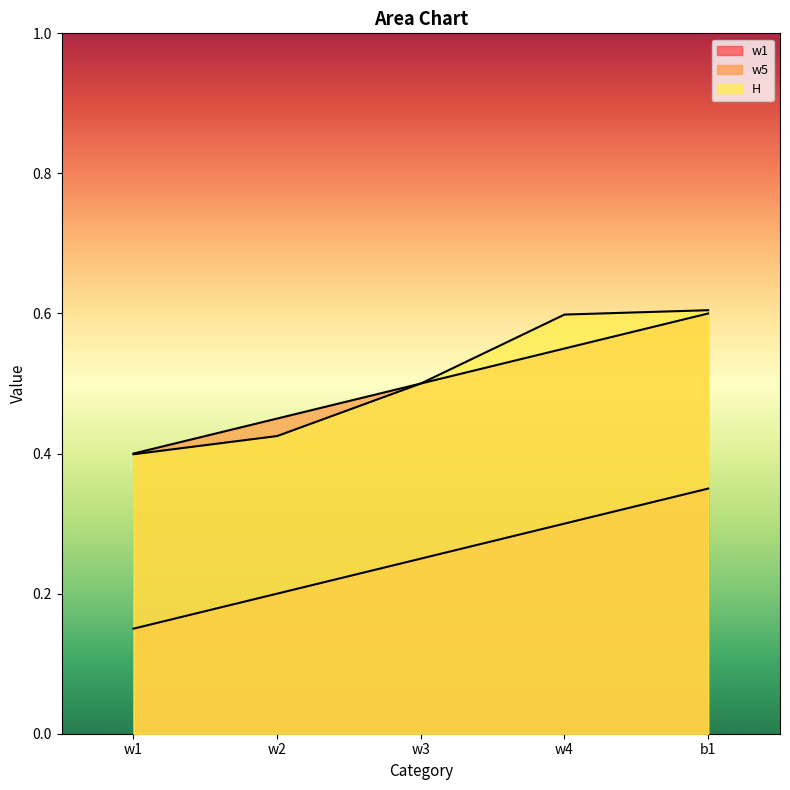

Reading left to right, what are all the values shown in this chart?

w1: w1=0.1	w2=0.2	w3=0.2	w4=0.3	b1=0.3
w5: w1=0.4	w2=0.5	w3=0.5	w4=0.6	b1=0.6
H: w1=0.4	w2=0.4	w3=0.5	w4=0.6	b1=0.6